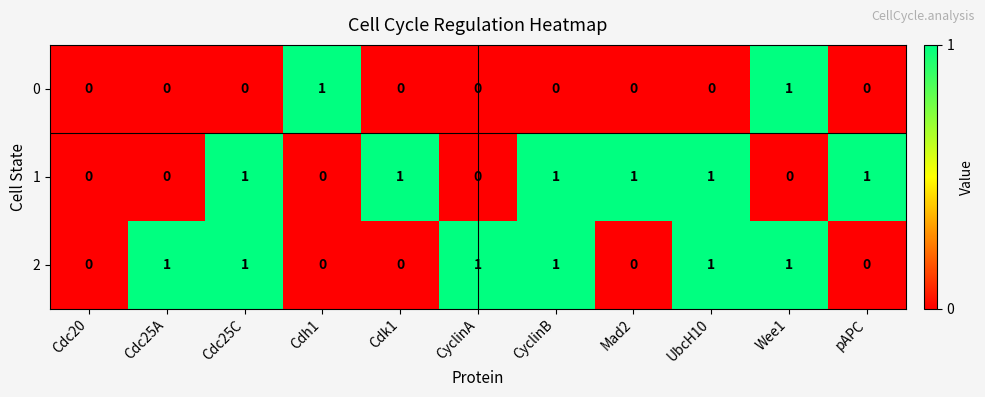

How many distinct data groups are displayed?

3